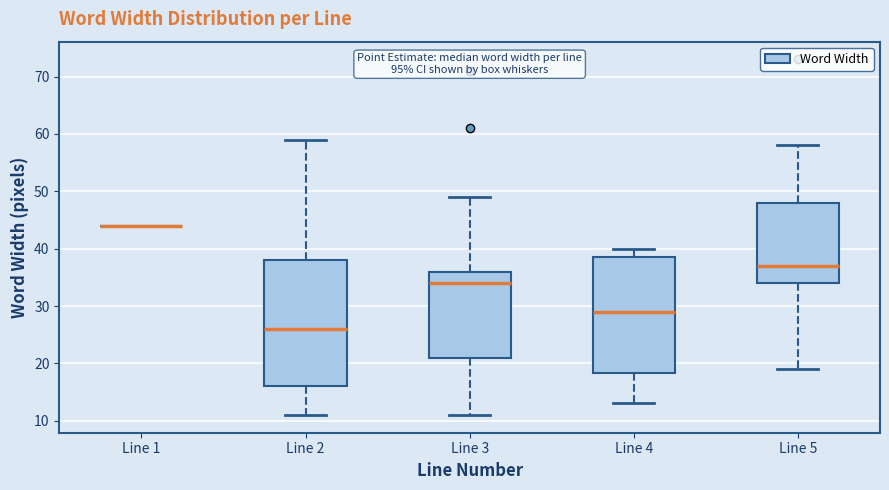

Where does the median line of the box for Line 3 sit on the y-axis? The values are not printed on the chart, so give them approximately, as read against the axis.

34